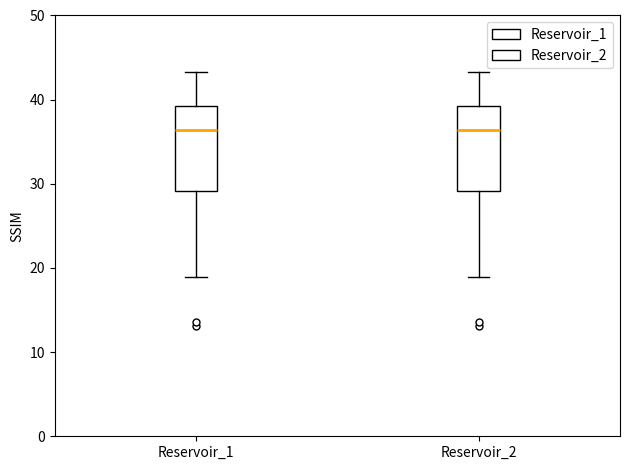

Reading left to right, read every box against the y-axis: the position of its median line, the range the box covers, and the ends of its whiskers. The values are not printed on the chart, so give them approximately, as read against the axis.

Reservoir_1: median 36, box 29 to 39, whiskers 19 to 43
Reservoir_2: median 36, box 29 to 39, whiskers 19 to 43